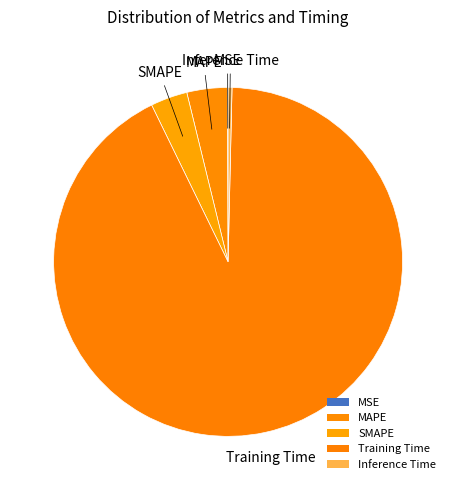

Which category accounts for the majority?

Training Time